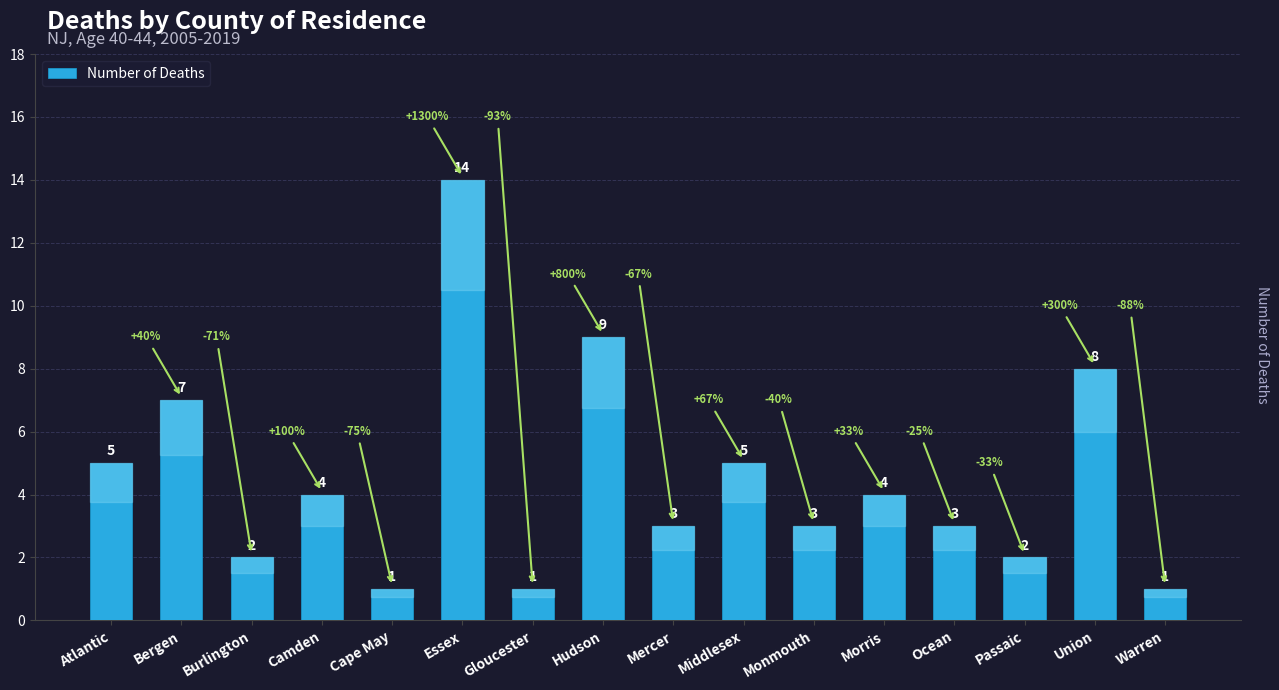

Does the chart contain stacked bars?

No